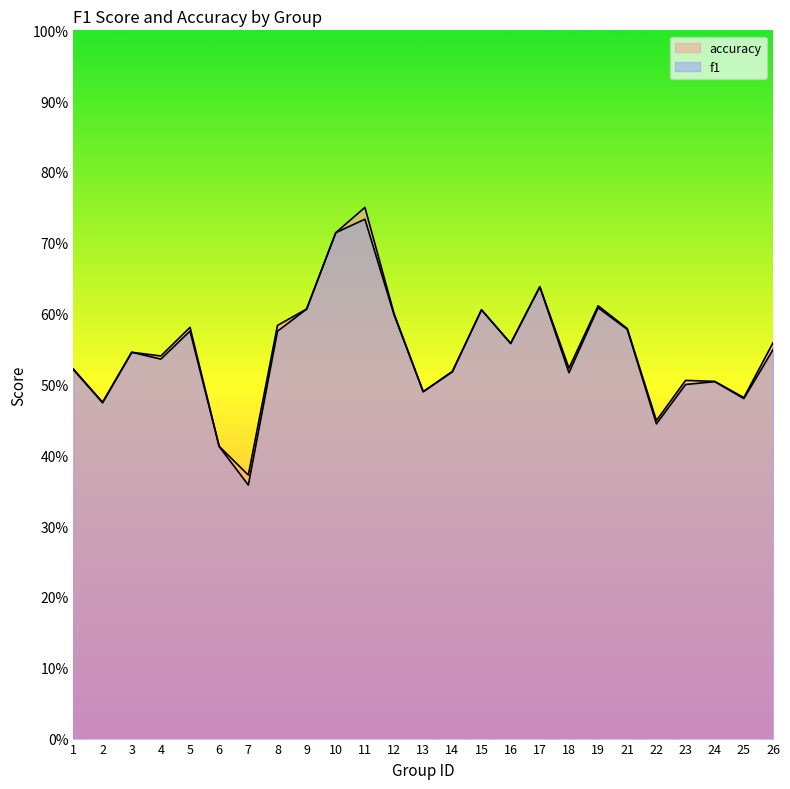

What is the total value across all series at 26?

1.1